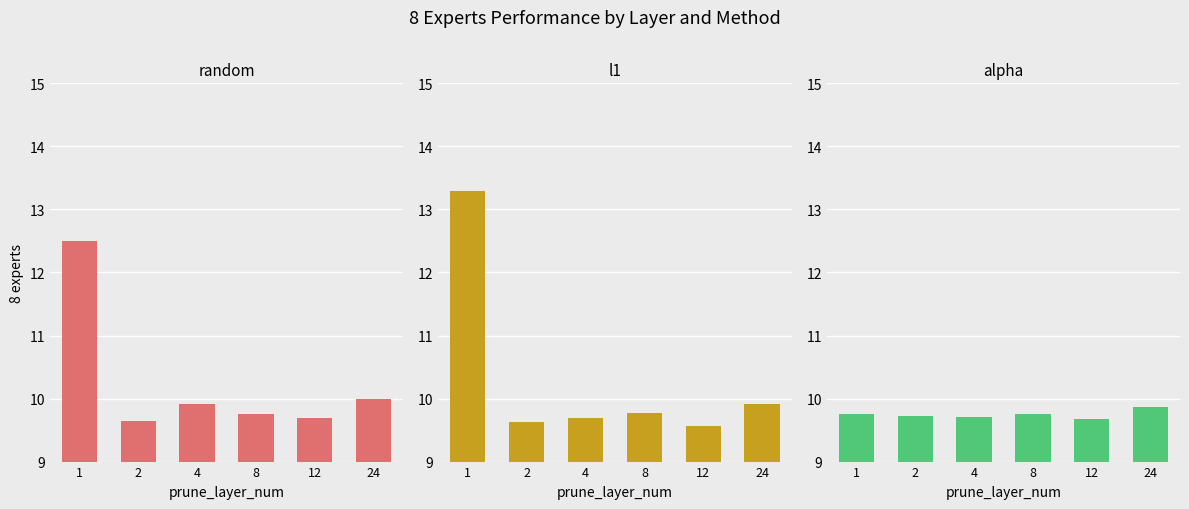

Reading left to right, extract all data points from this chart.

random: 1=12.5	2=9.7	4=9.9	8=9.8	12=9.7	24=10.0
l1: 1=13.3	2=9.6	4=9.7	8=9.8	12=9.6	24=9.9
alpha: 1=9.8	2=9.7	4=9.7	8=9.8	12=9.7	24=9.9